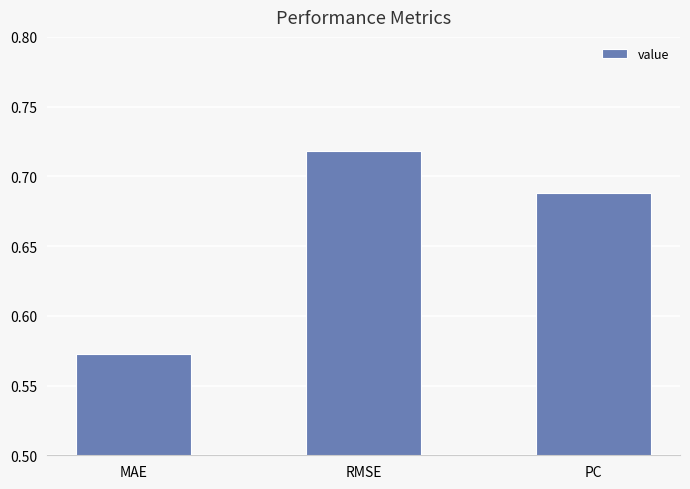

List the labels in order of value, largest first.

RMSE, PC, MAE